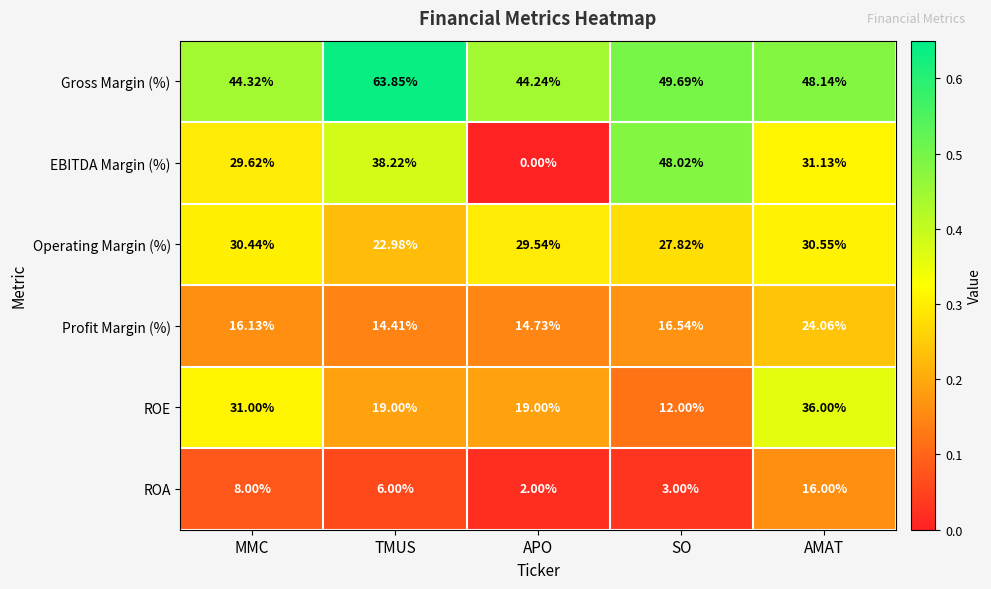

At which label is Operating Margin (%) closest to 26?

SO